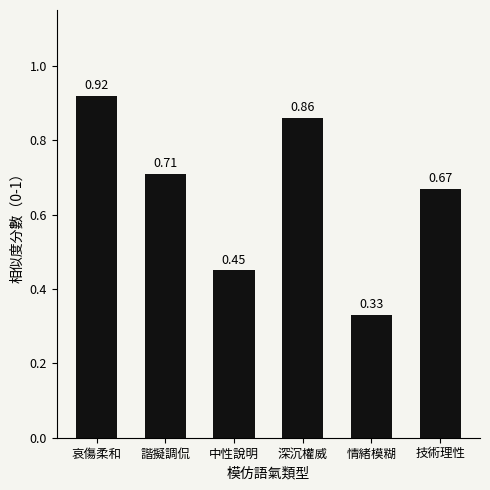

What is the change in value from 中性說明 to 技術理性?

+0.2